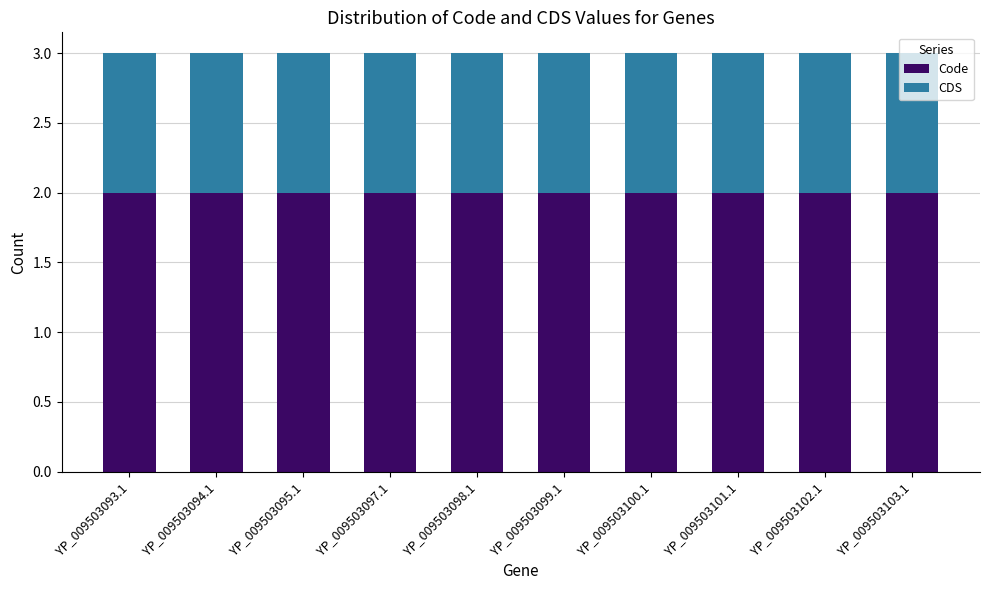

What are all the series names shown in the legend?

Code, CDS